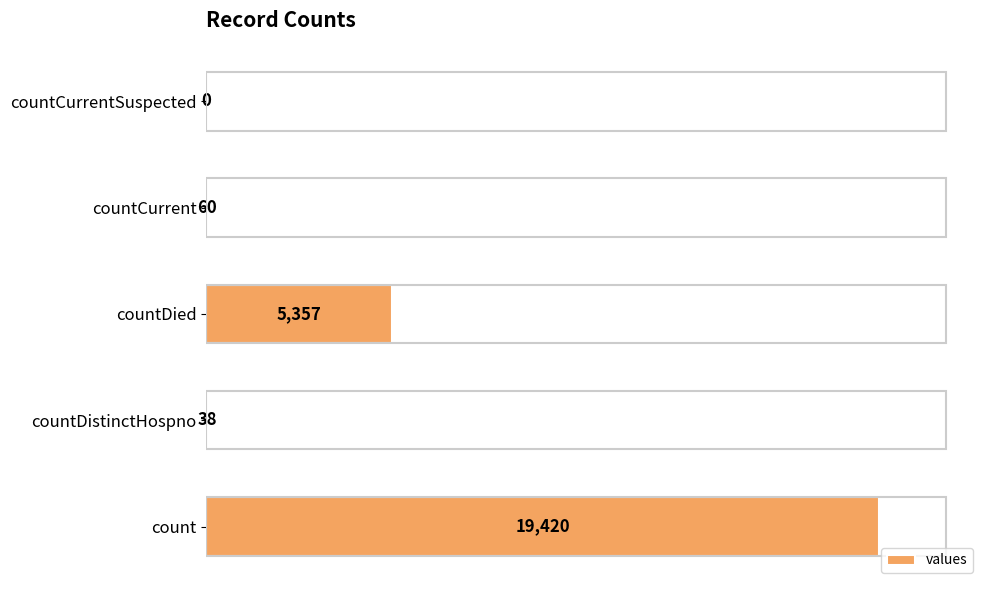

How many values are above zero?

4